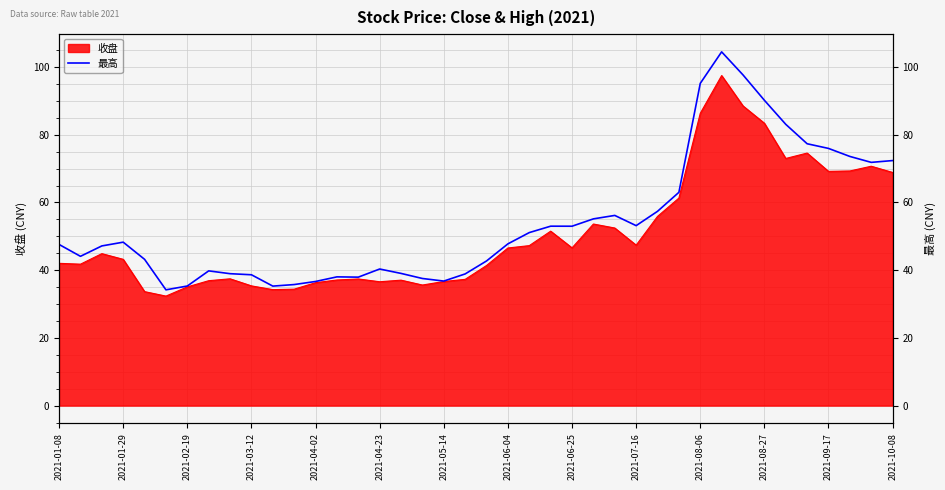

How many points are higher than both their immediate neighbors (excluding endpoints)?

7